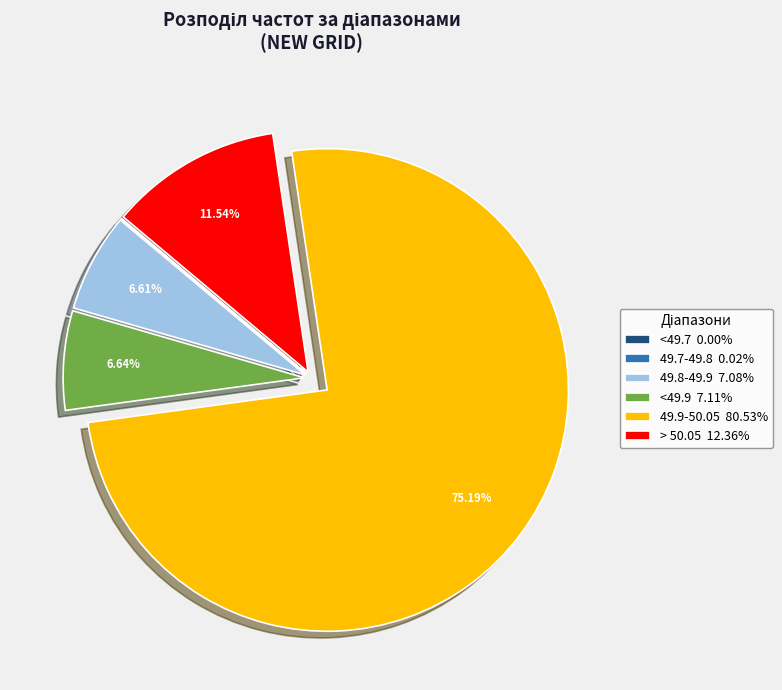

To the nearest percent, what portion does 49.9-50.05 represent?

75%